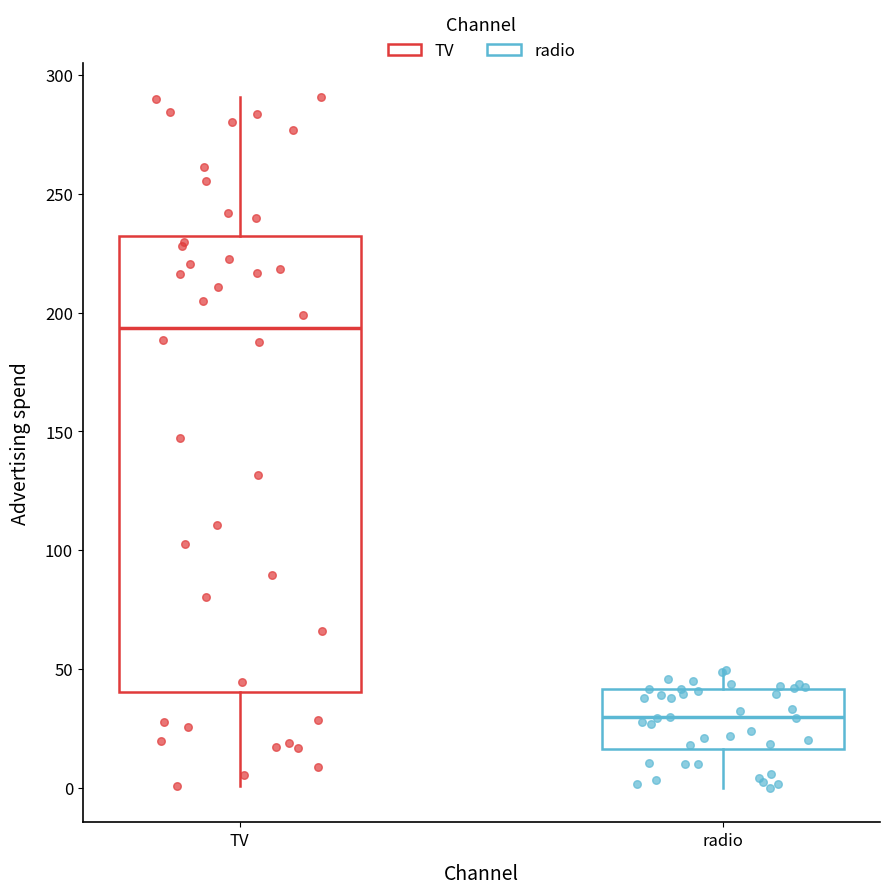

Where does the median line of the box for radio sit on the y-axis? The values are not printed on the chart, so give them approximately, as read against the axis.

30